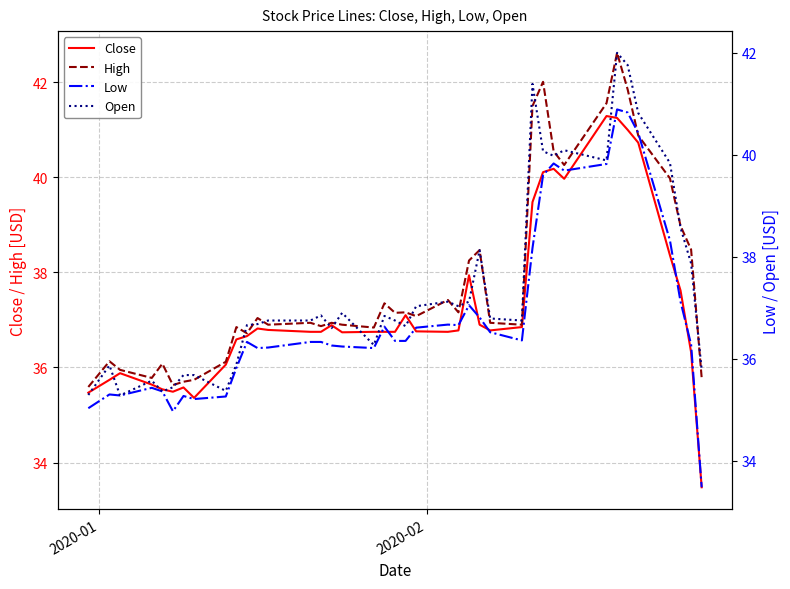

What is the lowest value of the Close series?

33.5